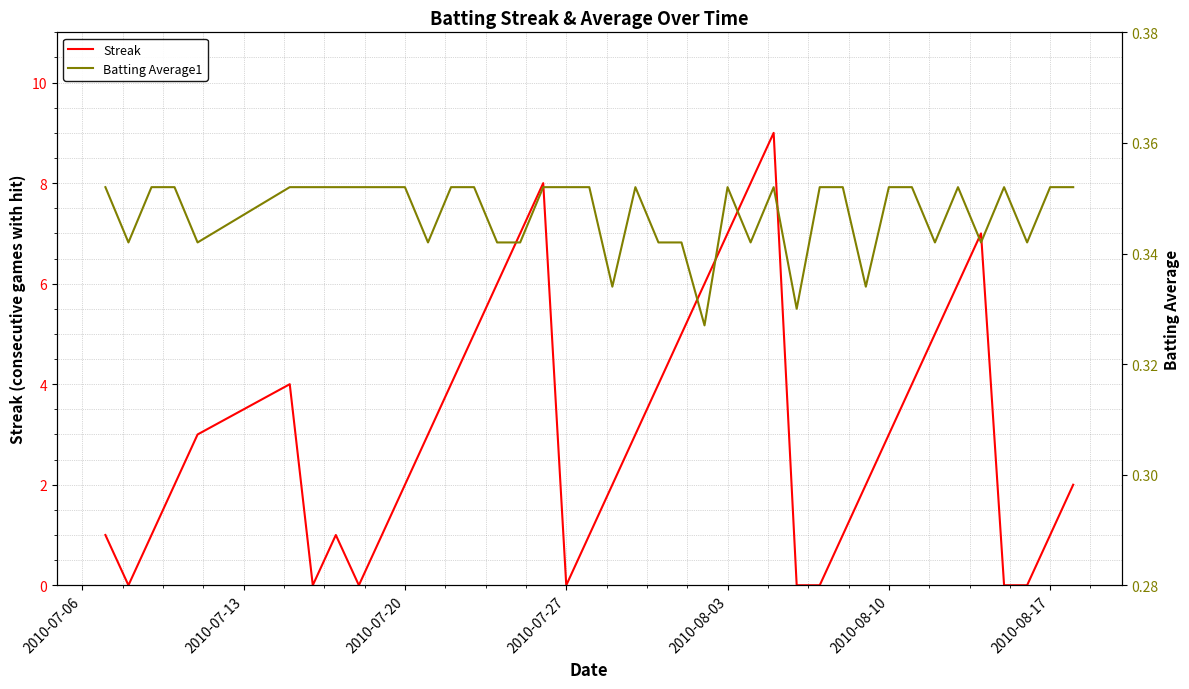

What is the highest value of the Streak series?

9